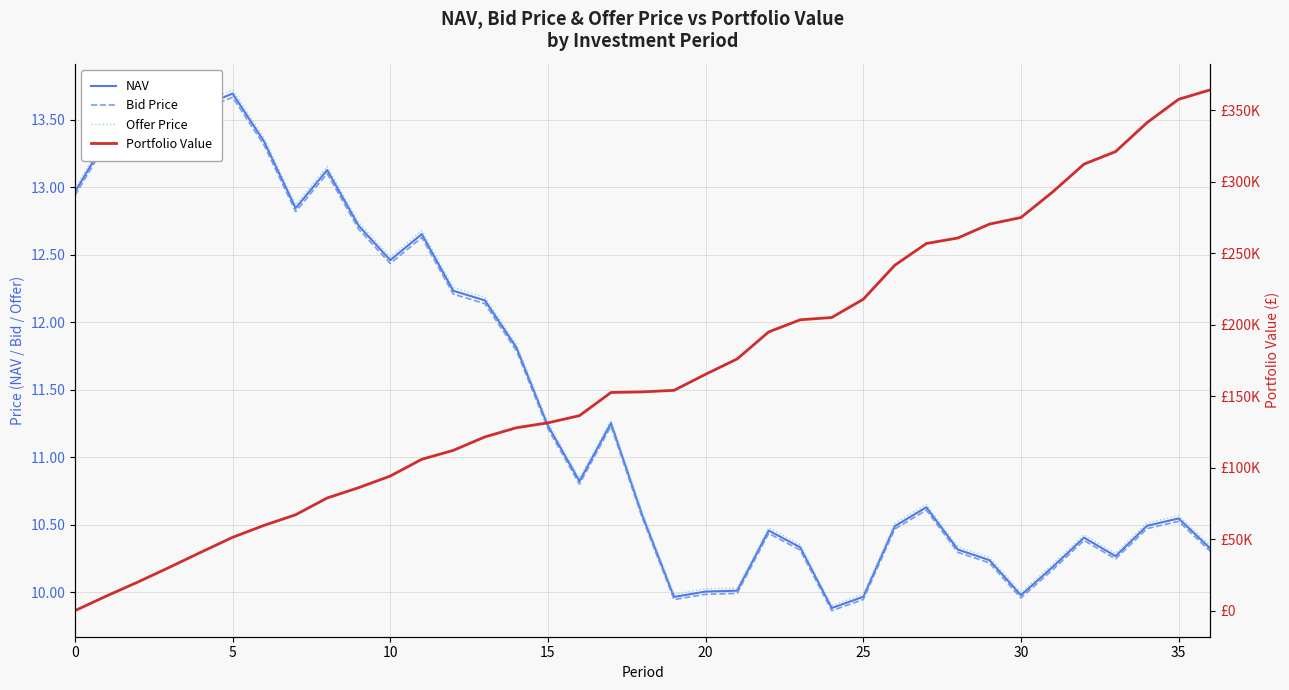

How many data points does each series have?

37